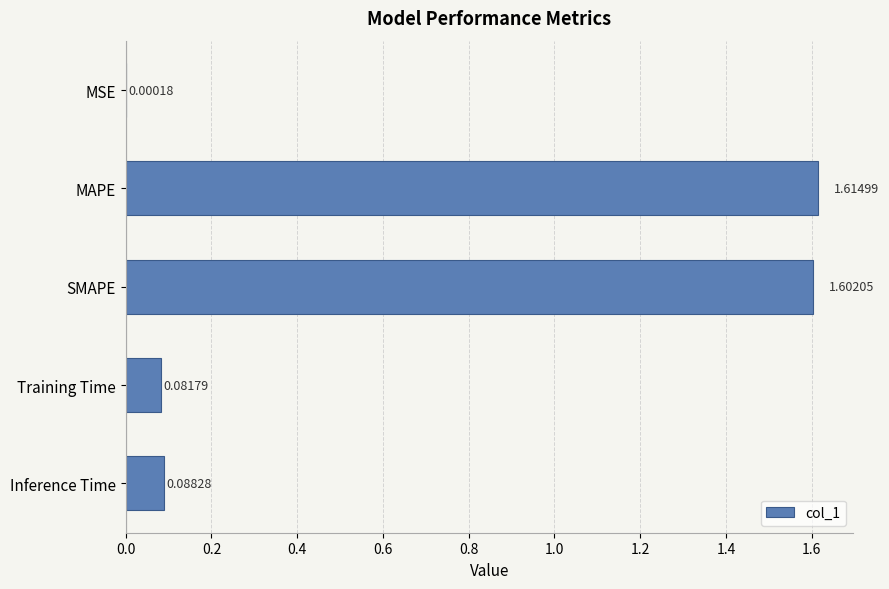

Where is the data nearest to the value 0?

MSE